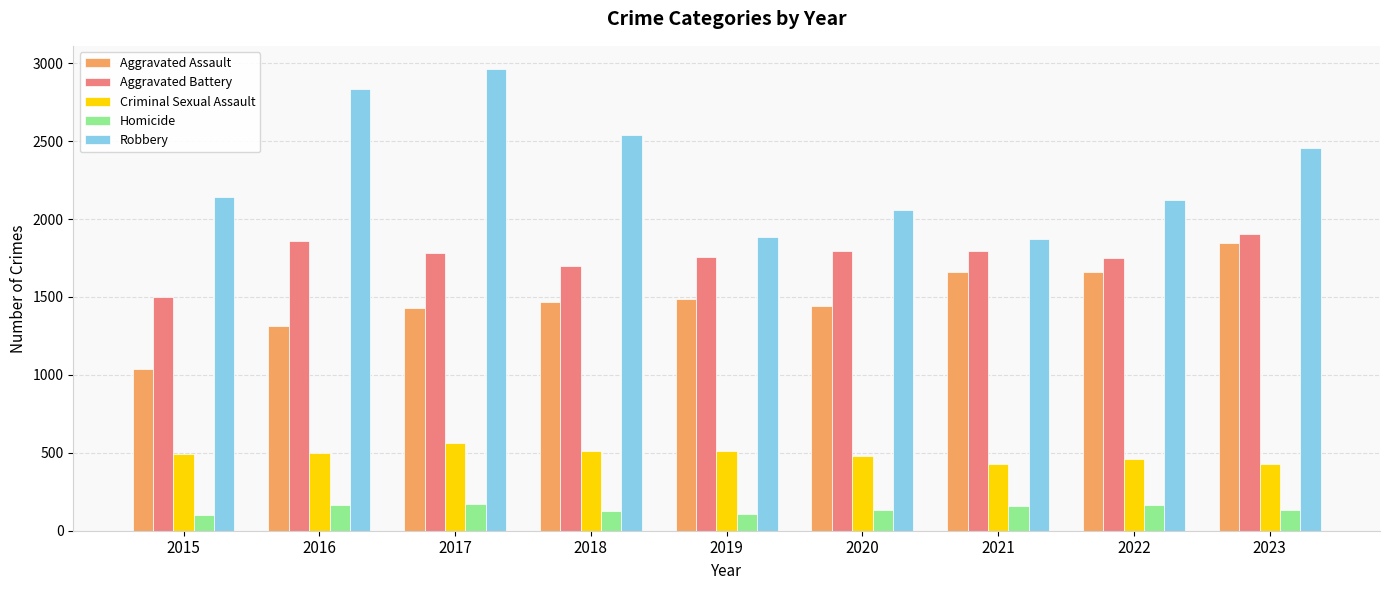

How many categories are shown in the chart?

9